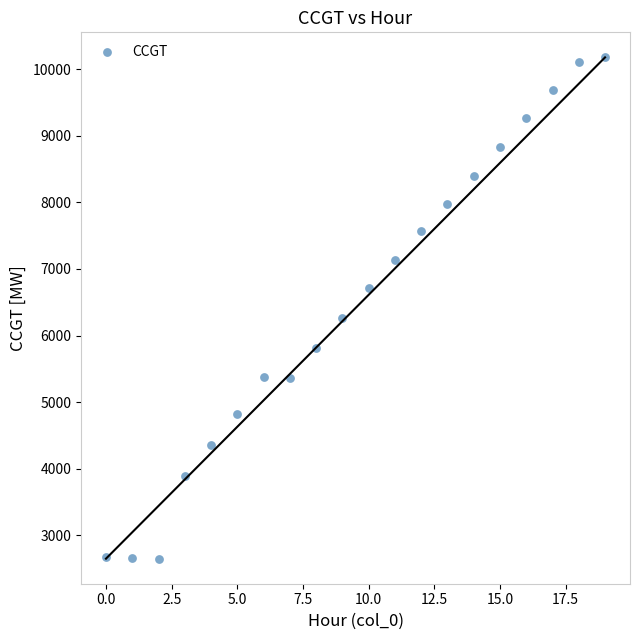

What Y value in the scatter plot is closest to 6413?

6268